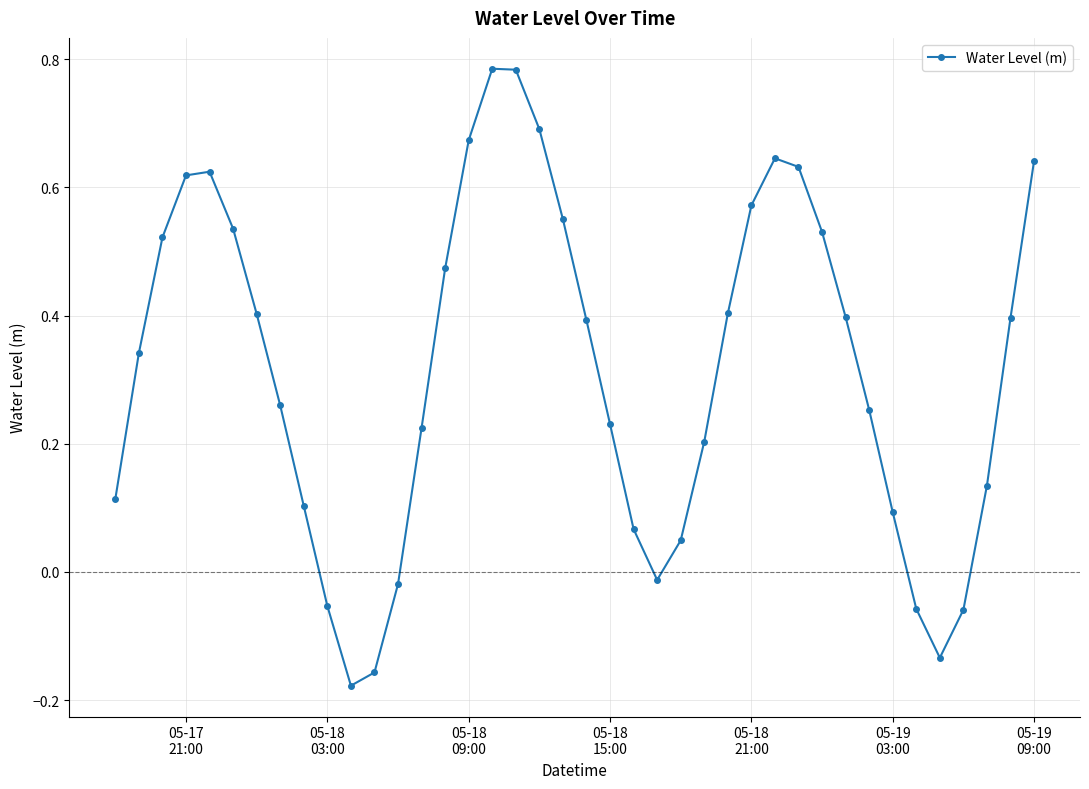

True or false: the data has more than 2 interior local peaks.

True